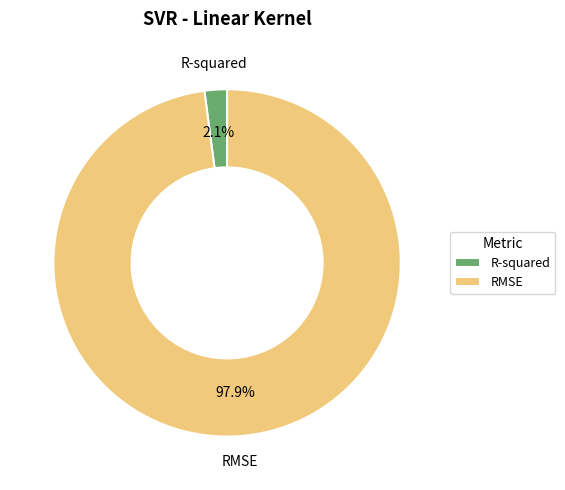

Which slice is the smallest?

R-squared